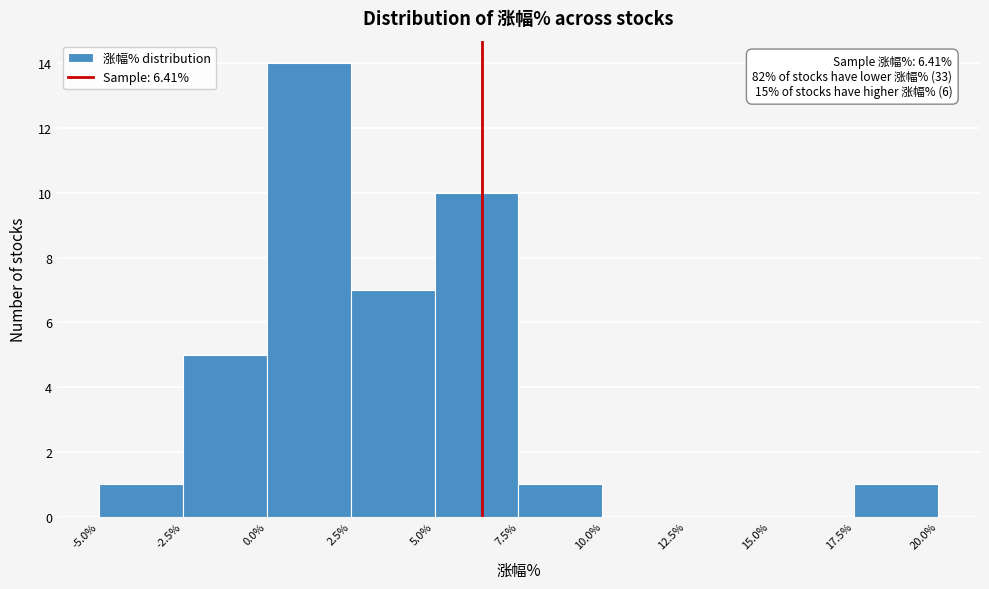

Over which range of the x-axis is the bar tallest?

0.0% to 2.5%